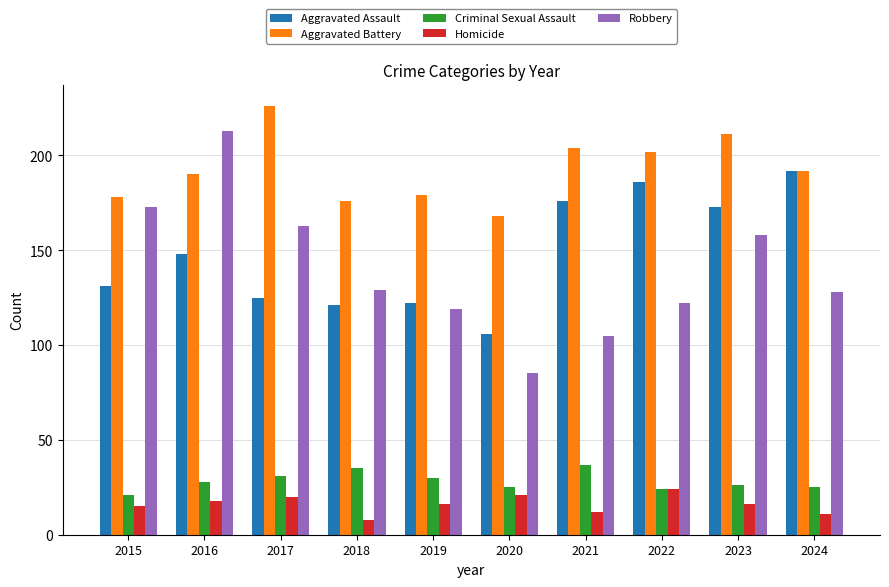

Reading right to left, extract all data points from this chart.

Aggravated Assault: 192	173	186	176	106	122	121	125	148	131
Aggravated Battery: 192	211	202	204	168	179	176	226	190	178
Criminal Sexual Assault: 25	26	24	37	25	30	35	31	28	21
Homicide: 11	16	24	12	21	16	8	20	18	15
Robbery: 128	158	122	105	85	119	129	163	213	173